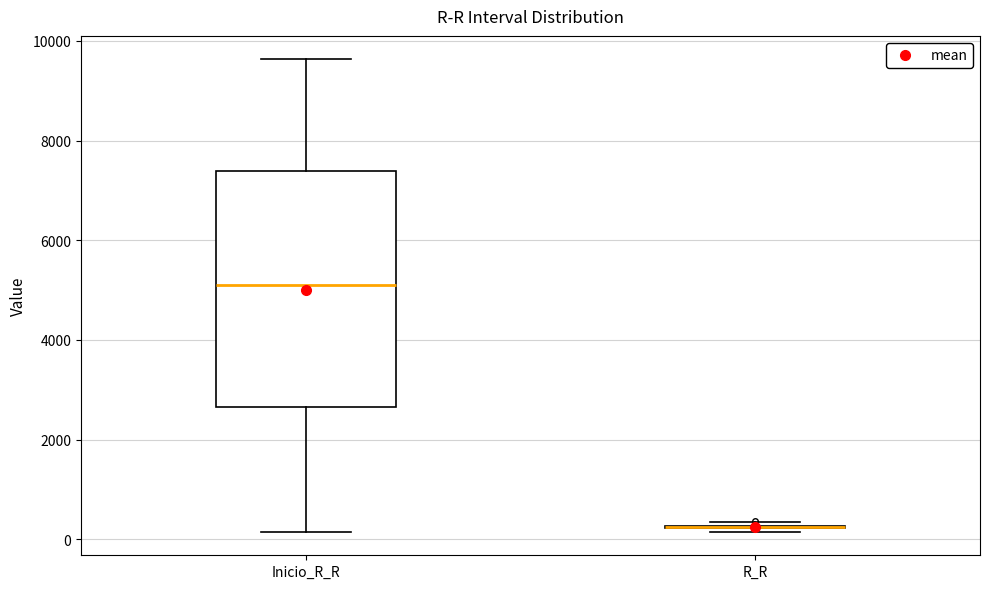

Reading left to right, read every box against the y-axis: the position of its median line, the range the box covers, and the ends of its whiskers. The values are not printed on the chart, so give them approximately, as read against the axis.

Inicio_R_R: median 5000, box 2600 to 7400, whiskers 200 to 9600
R_R: box collapsed to a line at 200, whiskers 200 to 400